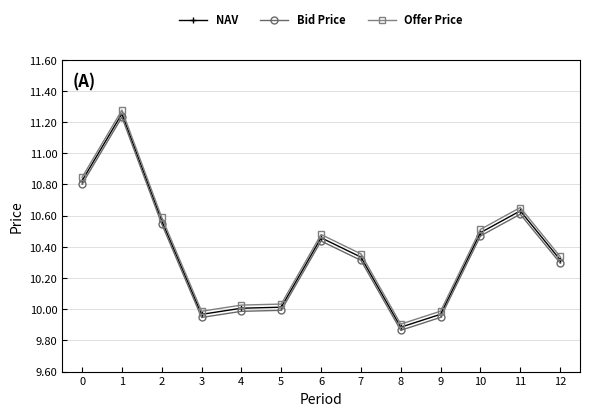

How many lines are shown in the chart?

3